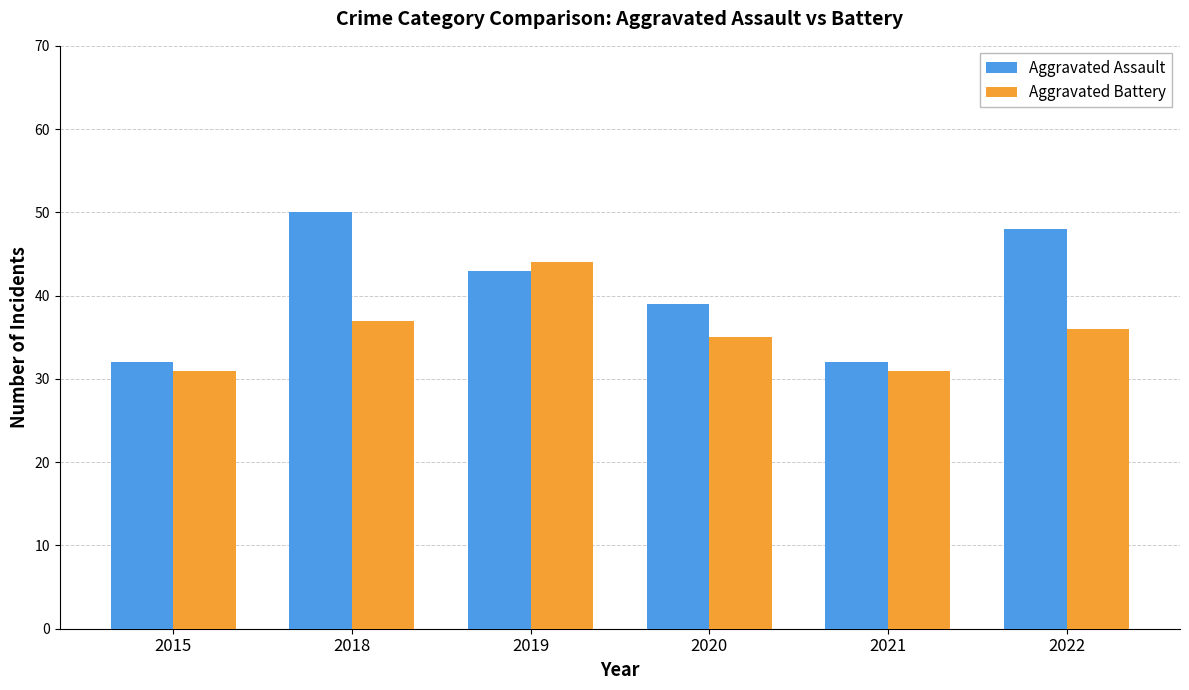

Are the bars horizontal?

No